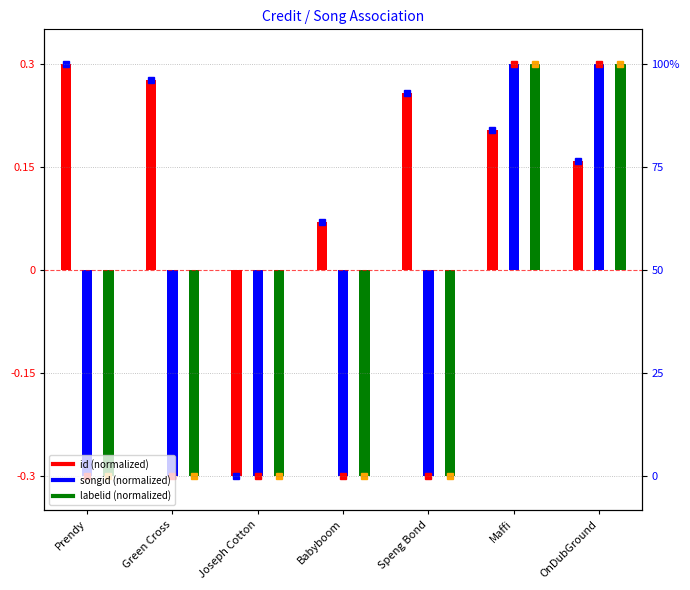

How many values in songid are below zero?

5